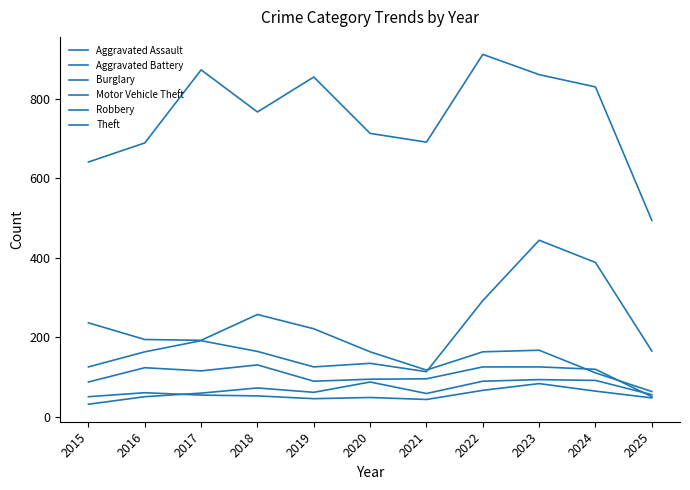

Does the chart have visible grid lines?

No